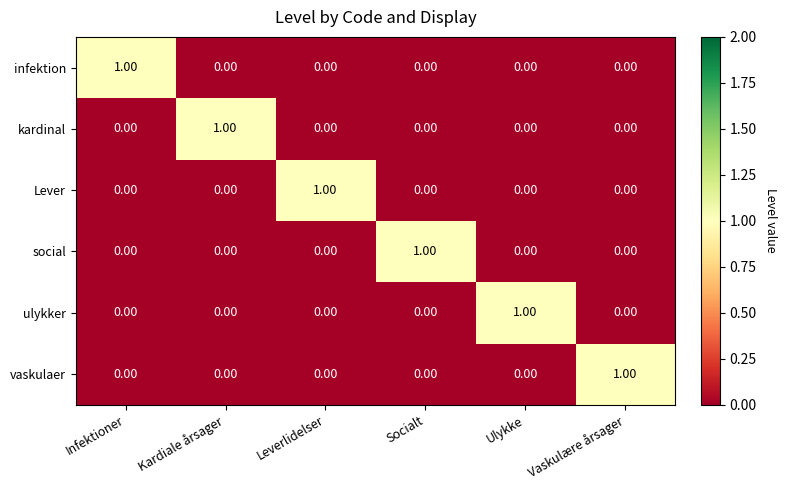

At how many categories does at least one series exceed 0?

6